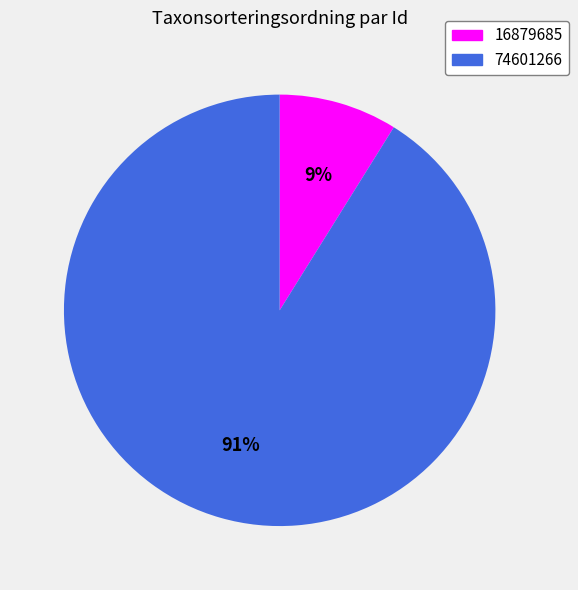

To the nearest percent, what is the difference between the largest and smallest slice percentages?

82%